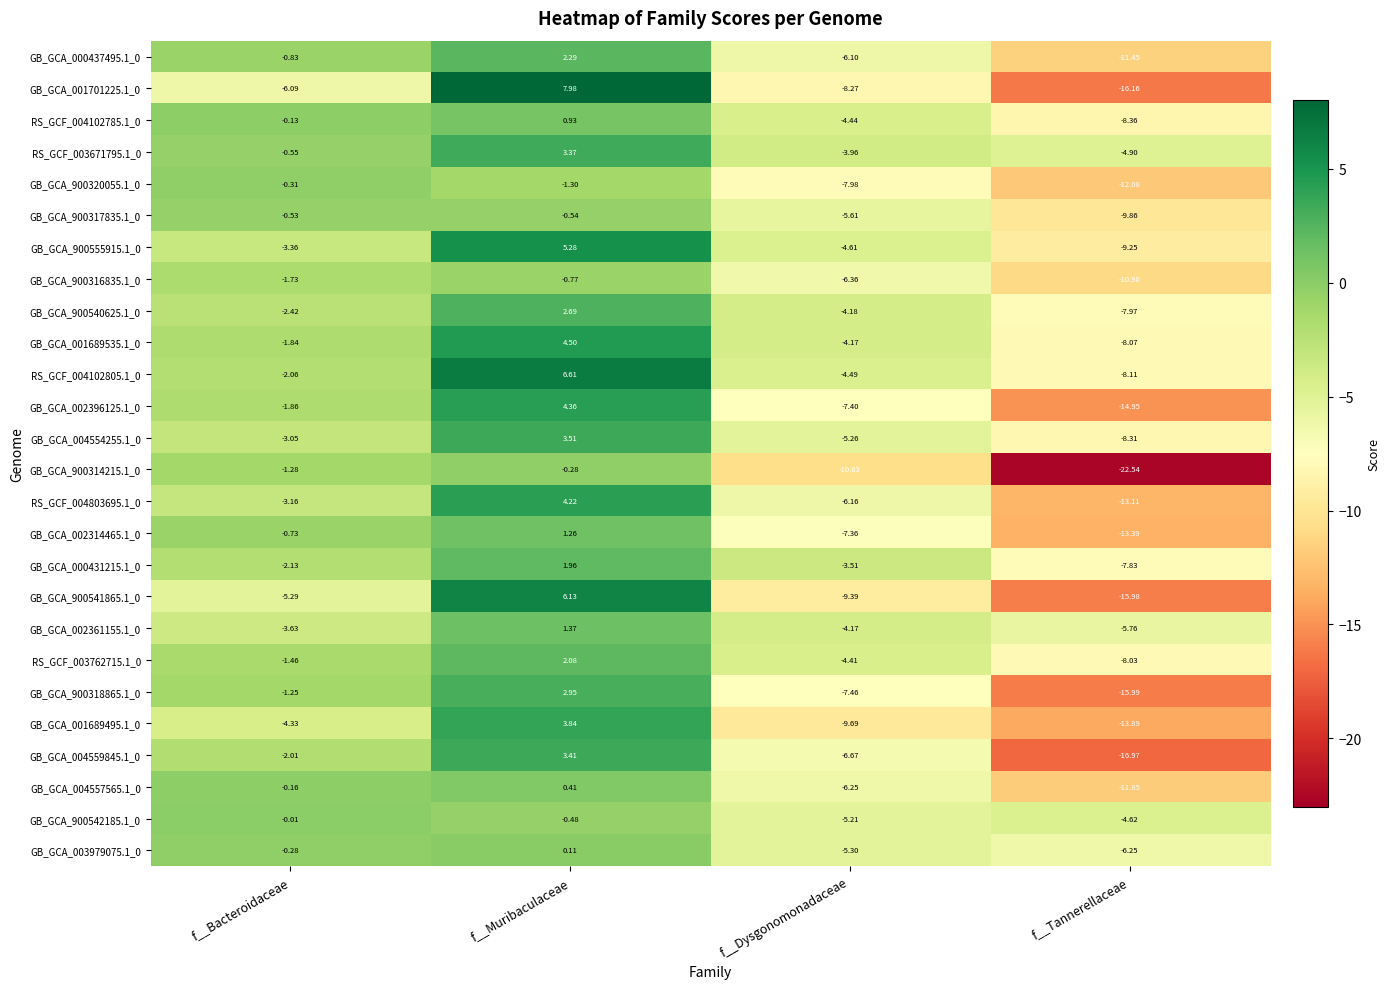

Which label corresponds to the smallest value in the chart?

f__Tannerellaceae